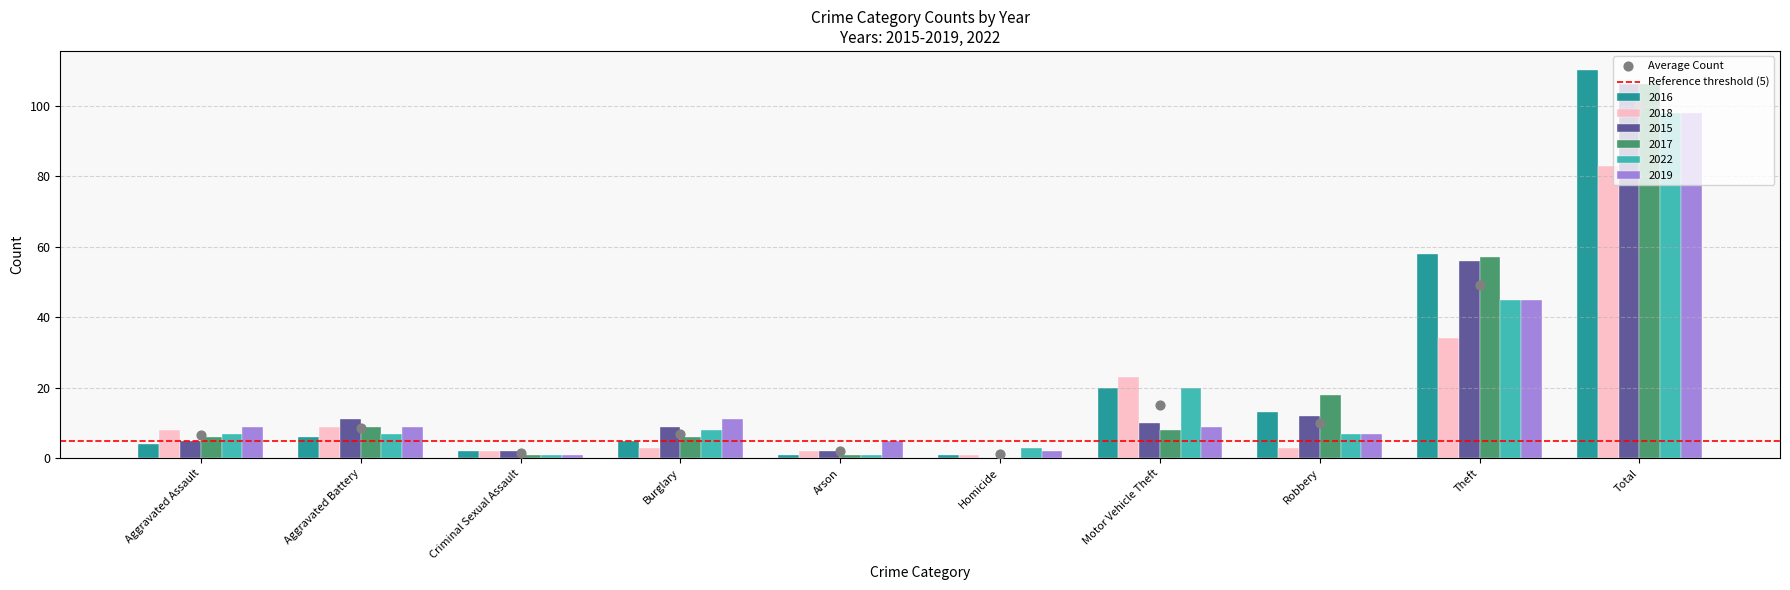

Which series reaches the minimum Y coordinate?

2015